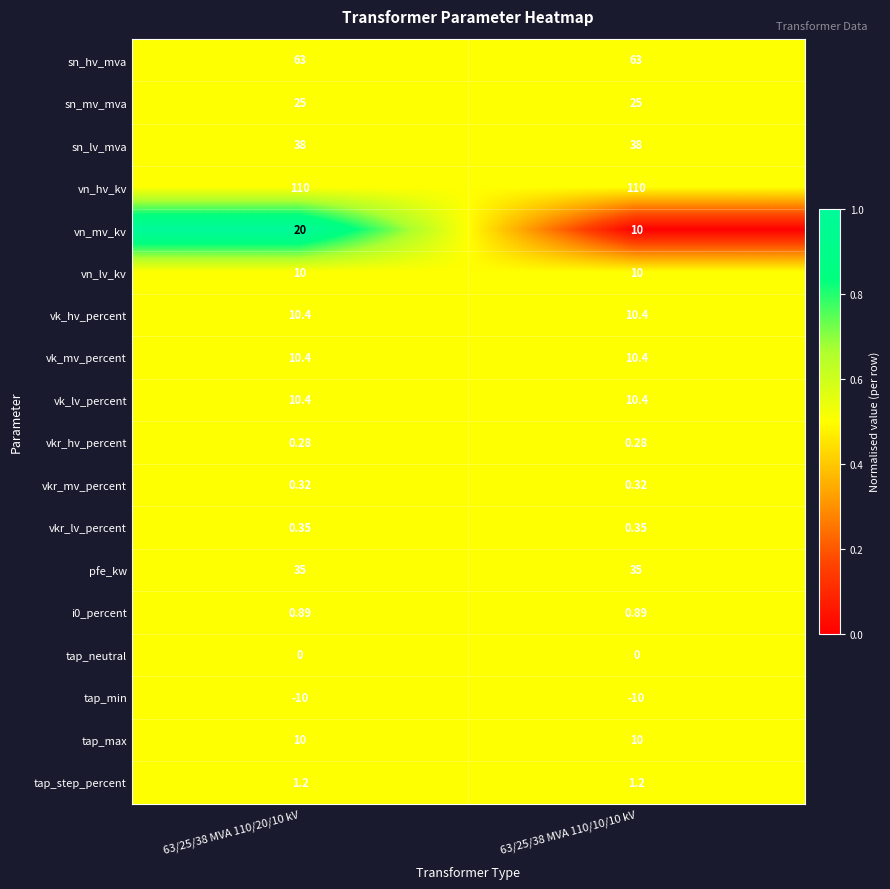

Is the value of vn_mv_kv at 63/25/38 MVA 110/20/10 kV greater than the value of vn_hv_kv at 63/25/38 MVA 110/20/10 kV?

No